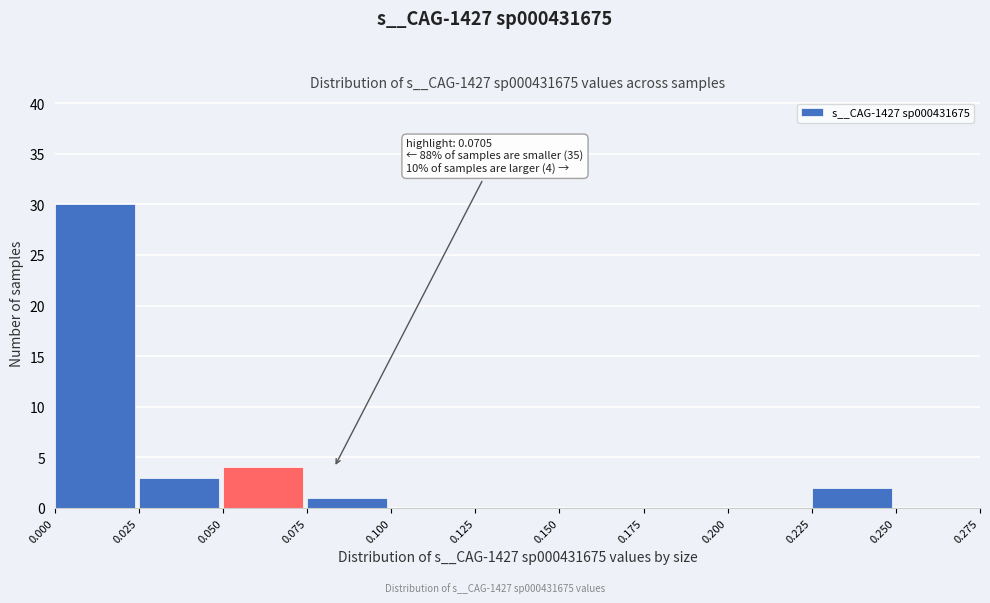

Over which range of the x-axis is the bar tallest?

0.000 to 0.025